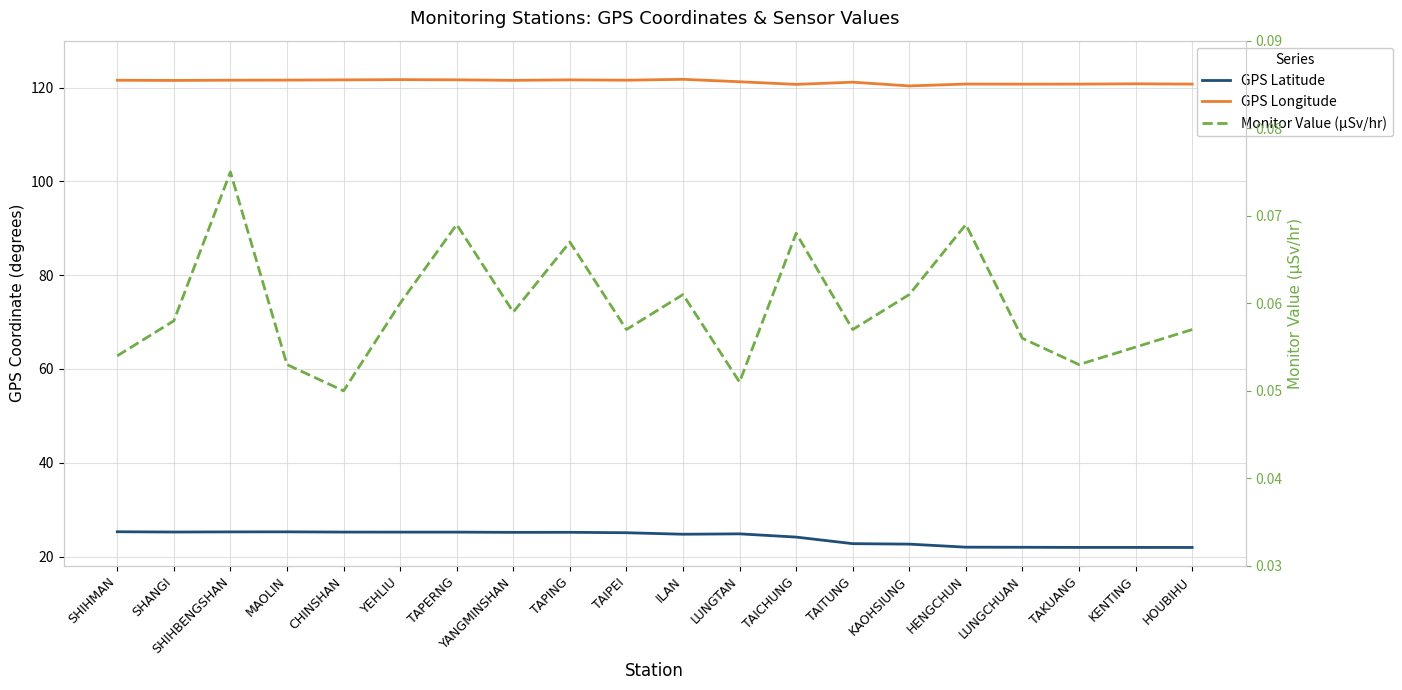

Reading right to left, what are all the values shown in this chart?

GPS Latitude: HOUBIHU=21.9	KENTING=21.9	TAKUANG=21.9	LUNGCHUAN=22.0	HENGCHUN=22.0	KAOHSIUNG=22.6	TAITUNG=22.8	TAICHUNG=24.1	LUNGTAN=24.8	ILAN=24.8	TAIPEI=25.1	TAPING=25.2	YANGMINSHAN=25.2	TAPERNG=25.2	YEHLIU=25.2	CHINSHAN=25.2	MAOLIN=25.3	SHIHBENGSHAN=25.3	SHANGI=25.2	SHIHMAN=25.3
GPS Longitude: HOUBIHU=120.7	KENTING=120.8	TAKUANG=120.7	LUNGCHUAN=120.7	HENGCHUN=120.8	KAOHSIUNG=120.3	TAITUNG=121.2	TAICHUNG=120.7	LUNGTAN=121.2	ILAN=121.8	TAIPEI=121.6	TAPING=121.6	YANGMINSHAN=121.5	TAPERNG=121.7	YEHLIU=121.7	CHINSHAN=121.6	MAOLIN=121.6	SHIHBENGSHAN=121.6	SHANGI=121.5	SHIHMAN=121.6
Monitor Value (μSv/hr): HOUBIHU=0.1	KENTING=0.1	TAKUANG=0.1	LUNGCHUAN=0.1	HENGCHUN=0.1	KAOHSIUNG=0.1	TAITUNG=0.1	TAICHUNG=0.1	LUNGTAN=0.1	ILAN=0.1	TAIPEI=0.1	TAPING=0.1	YANGMINSHAN=0.1	TAPERNG=0.1	YEHLIU=0.1	CHINSHAN=0.1	MAOLIN=0.1	SHIHBENGSHAN=0.1	SHANGI=0.1	SHIHMAN=0.1